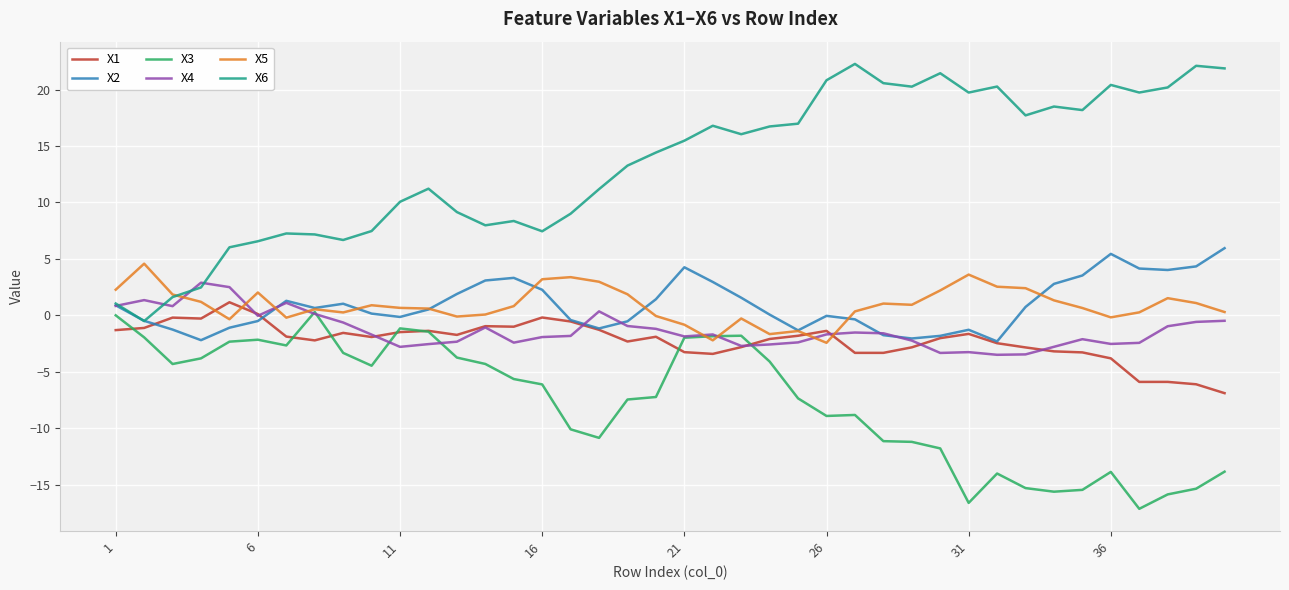

What is the lowest value of the X4 series?

-3.5